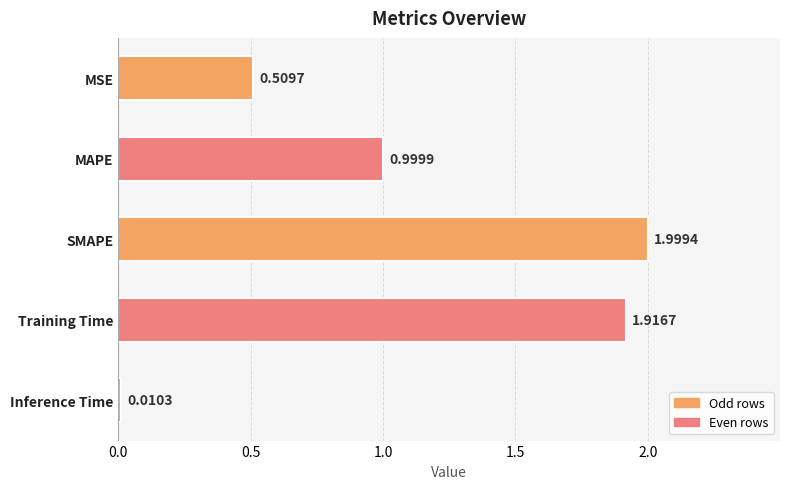

At which label is the value closest to 1?

MAPE